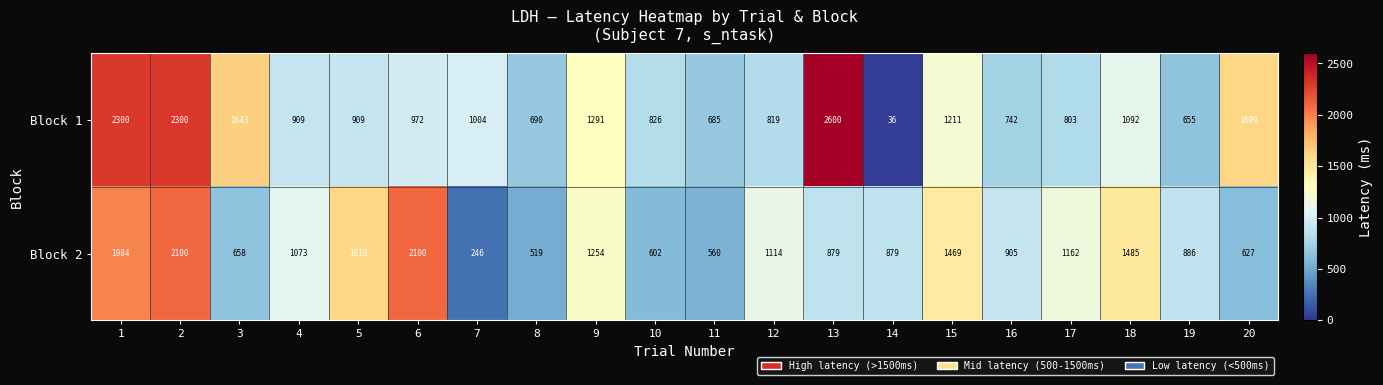

At how many categories does at least one series exceed 1410?

9